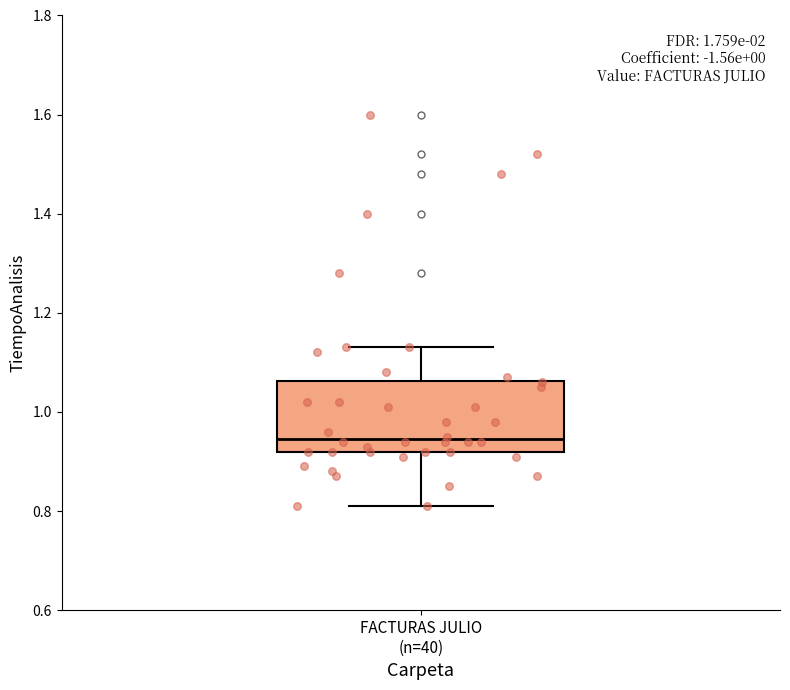

Transcribe this box plot: give where the median line is, the range the box spans, and where the two whiskers end, as read against the y-axis. The values are not printed on the chart, so give them approximately, as read against the axis.

median 0.94, box 0.92 to 1.06, whiskers 0.82 to 1.14